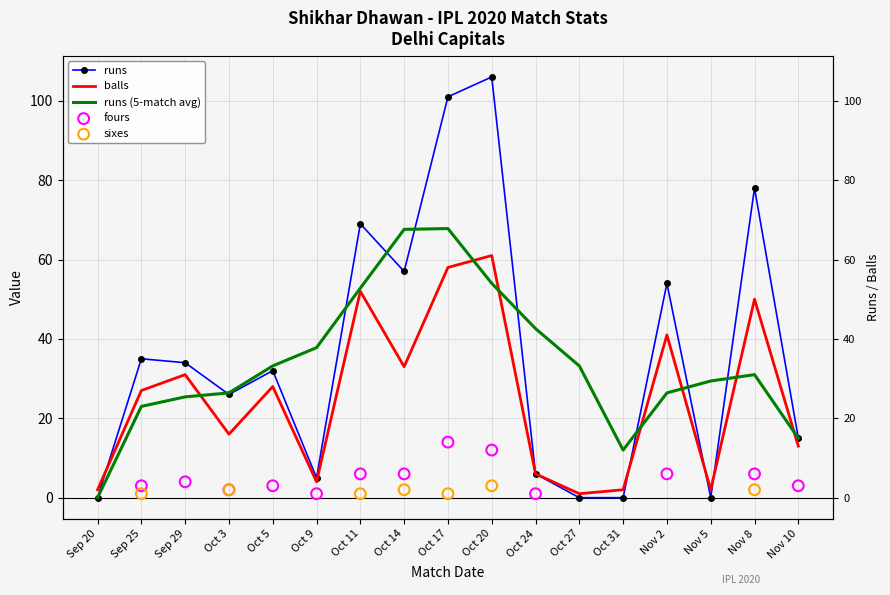

Is the value of runs at Sep 29 greater than the value of balls at Oct 5?

Yes